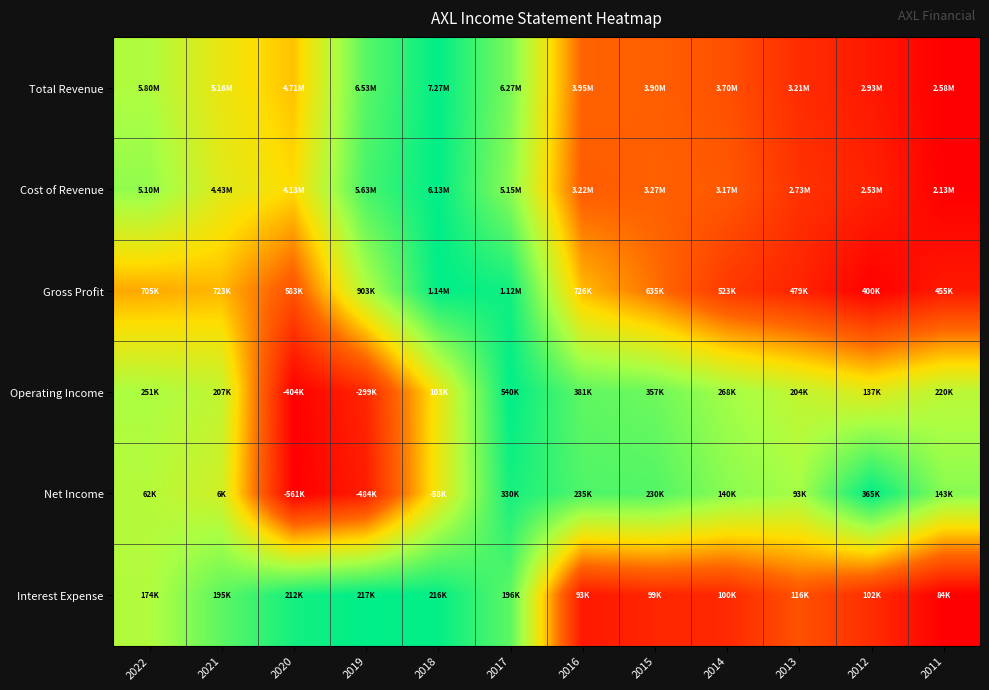

At how many categories does at least one series exceed 0?

12